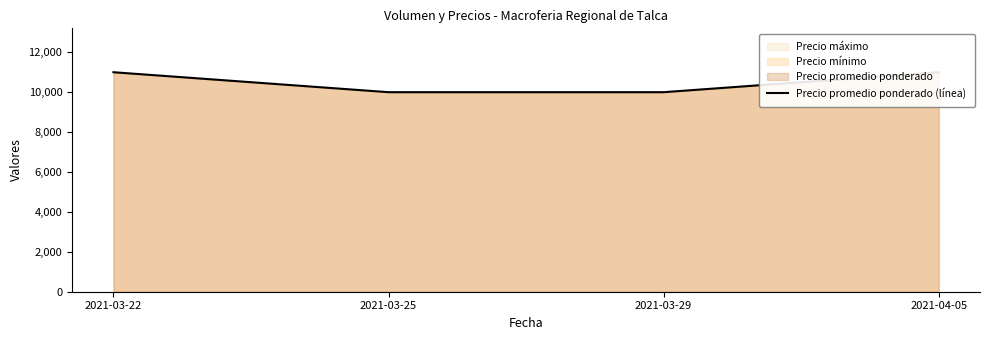

The value at 2021-03-22 is 15550. True or false?

False